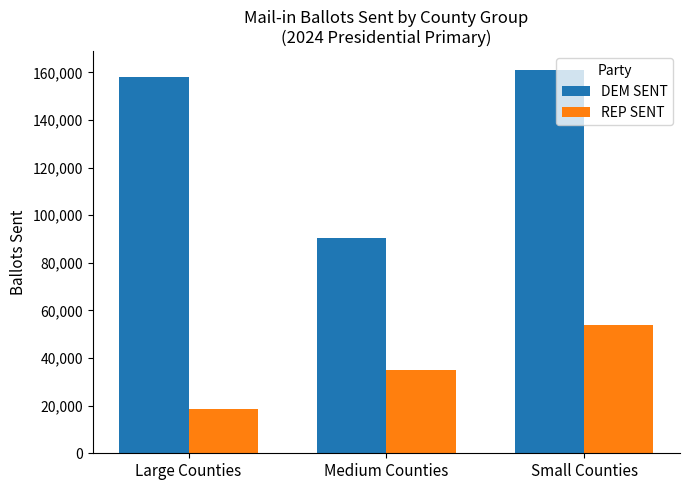

What is the average value of the DEM SENT series?

136441